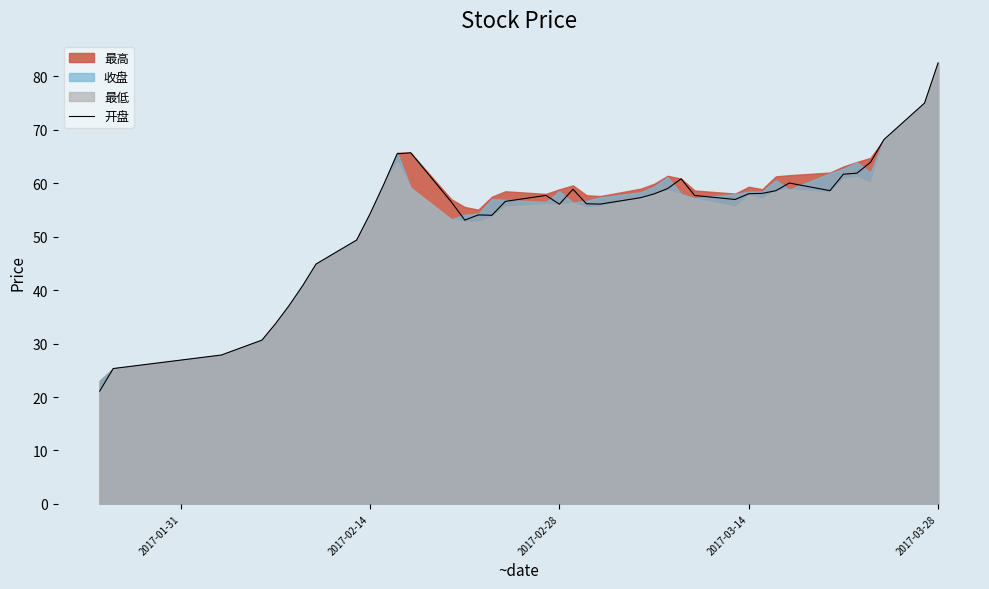

What is the maximum value for 开盘?

82.5